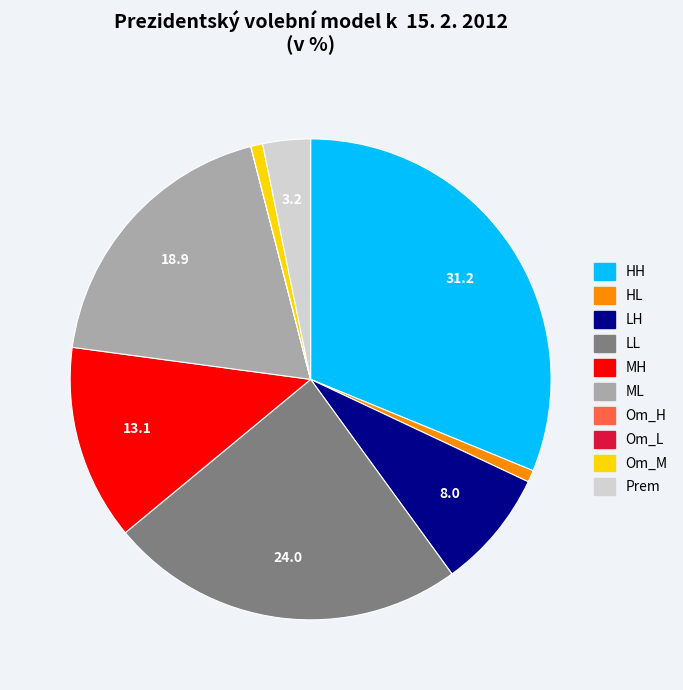

Approximately how many times larger is the value at MH compared to HH?

0.4